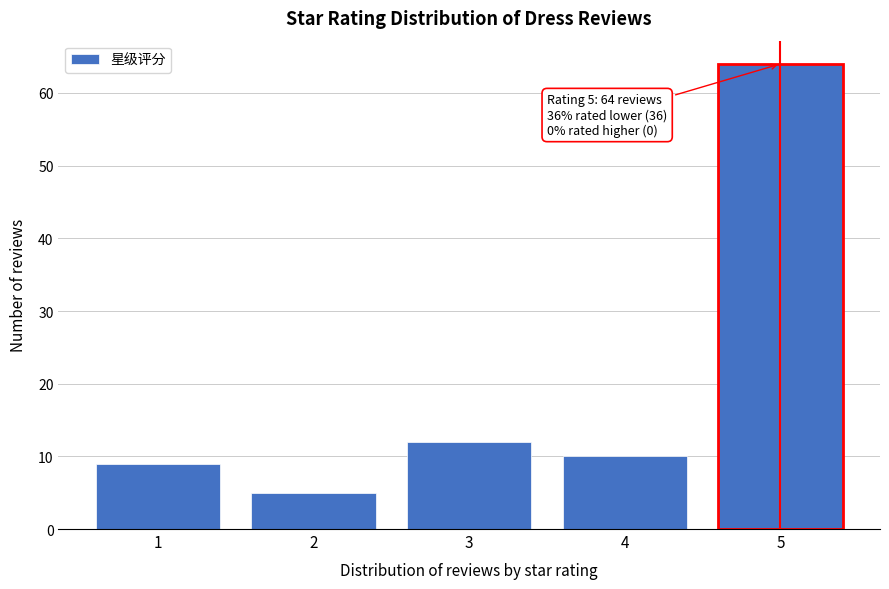

Reading left to right, extract all data points from this chart.

9	5	12	10	64